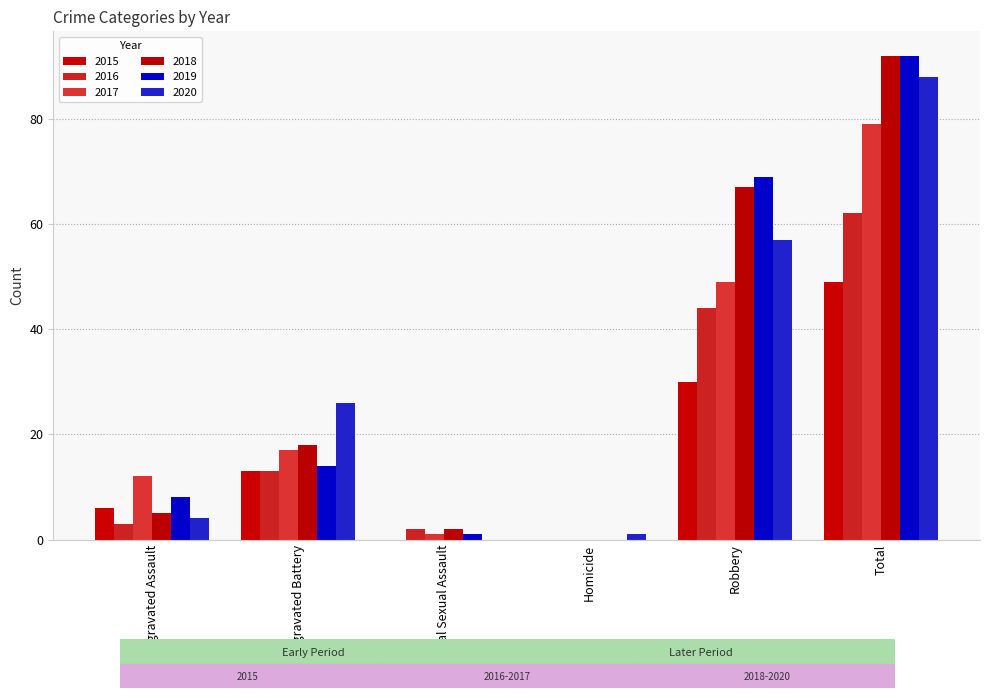

How many series are shown in this chart?

6